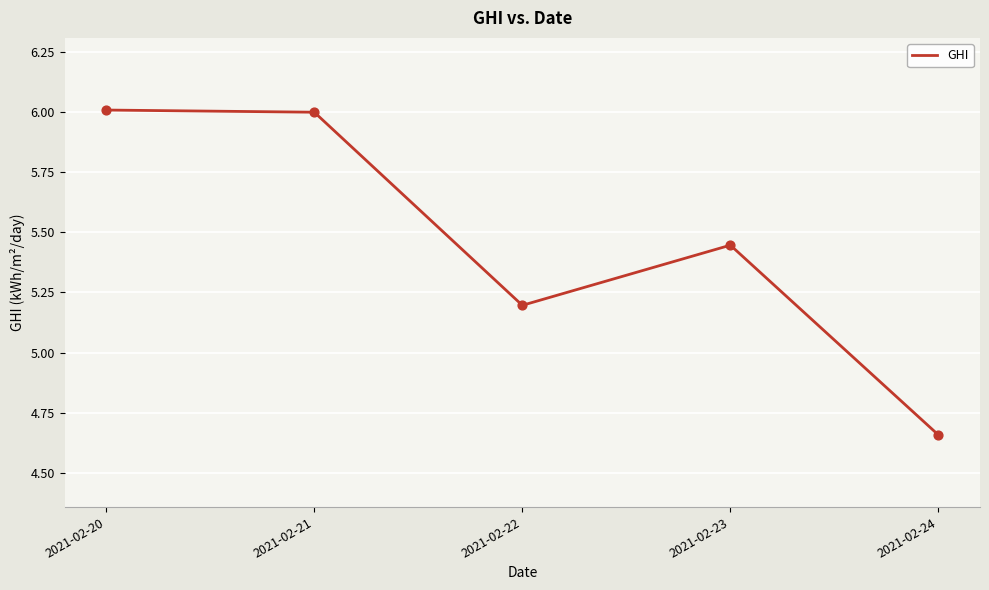

What is the ratio of the value at 2021-02-22 to the value at 2021-02-23?

1.0